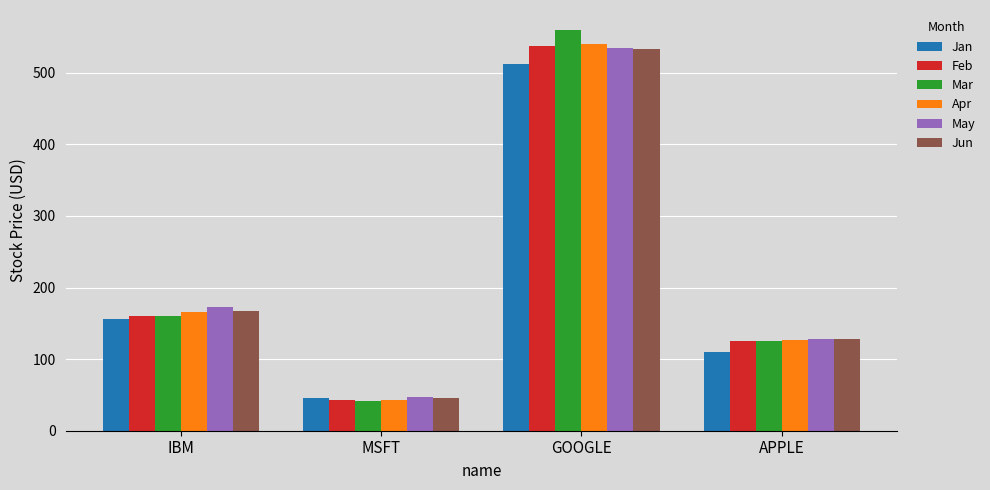

At which label is Jun closest to 289?

IBM